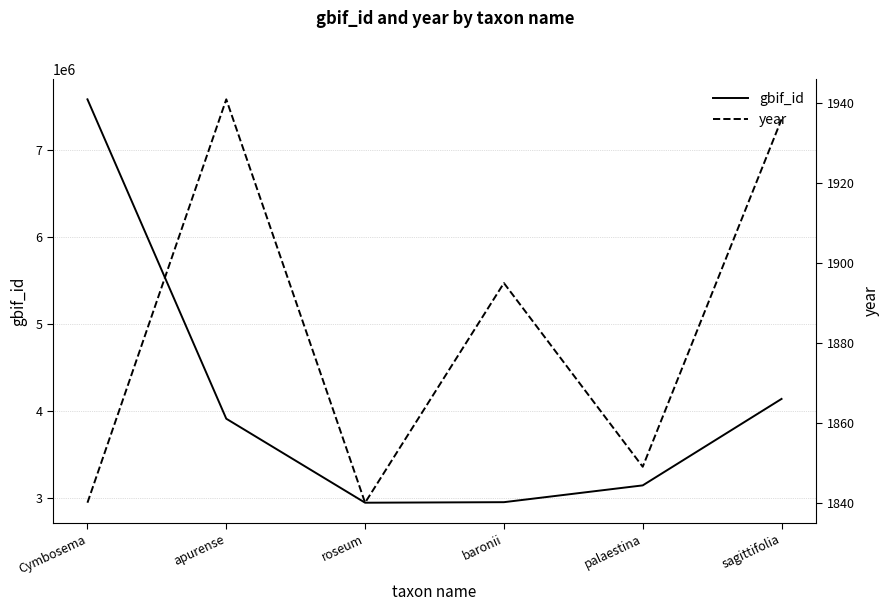

Reading right to left, what are all the values shown in this chart?

gbif_id: sagittifolia=4137687	palaestina=3143943	baronii=2950906	roseum=2944792	apurense=3910134	Cymbosema=7580269
year: sagittifolia=1936	palaestina=1849	baronii=1895	roseum=1840	apurense=1941	Cymbosema=1840